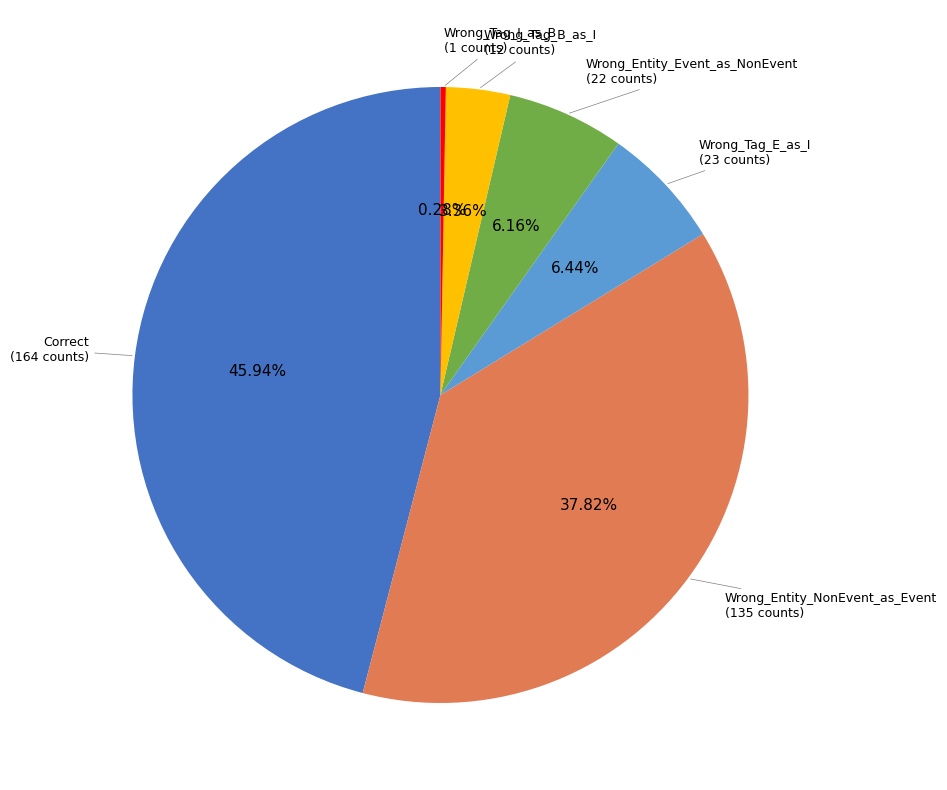

To the nearest percent, what is the difference between the largest and smallest slice percentages?

46%